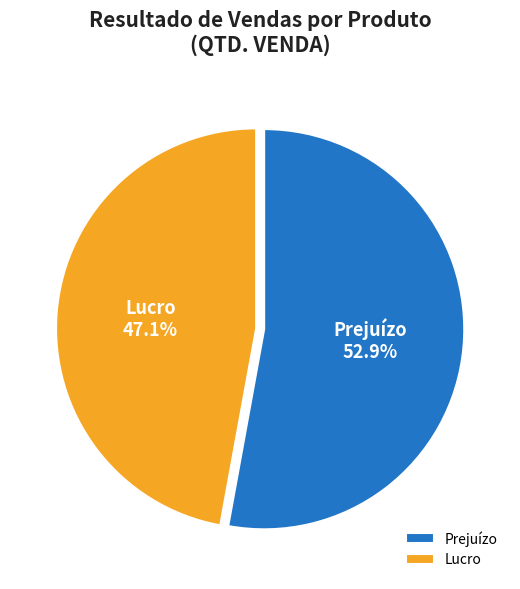

Is the sum of Lucro and Prejuízo greater than half?

Yes